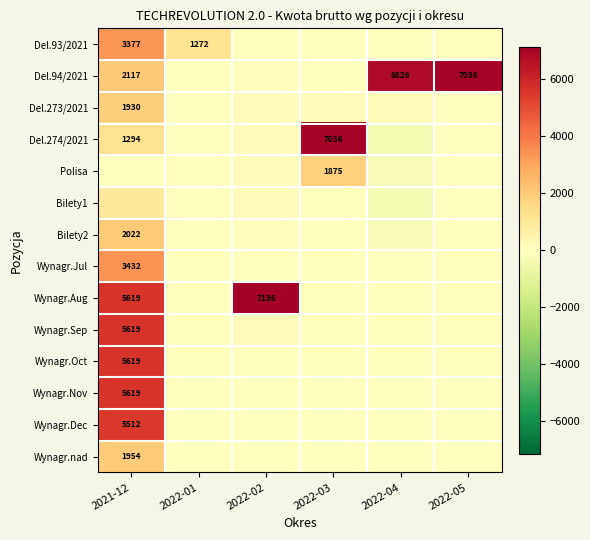

At which label does Bilety2 first exceed 0?

2021-12